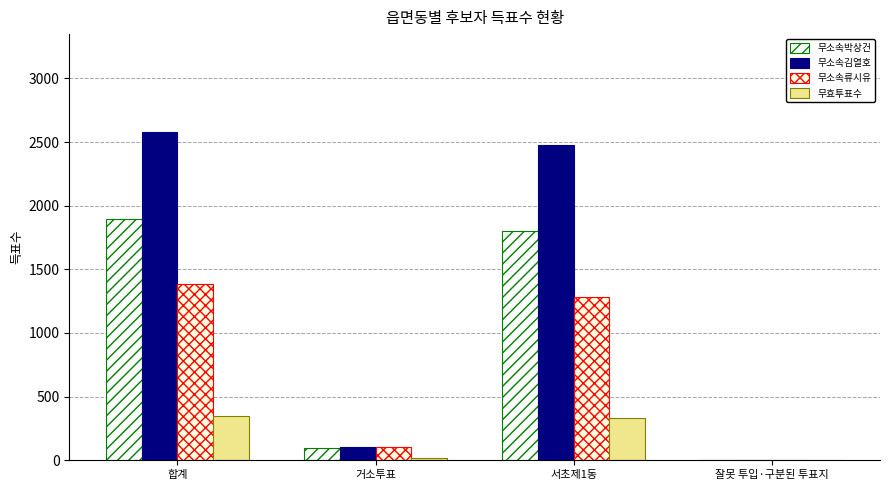

How many categories are shown in the chart?

4